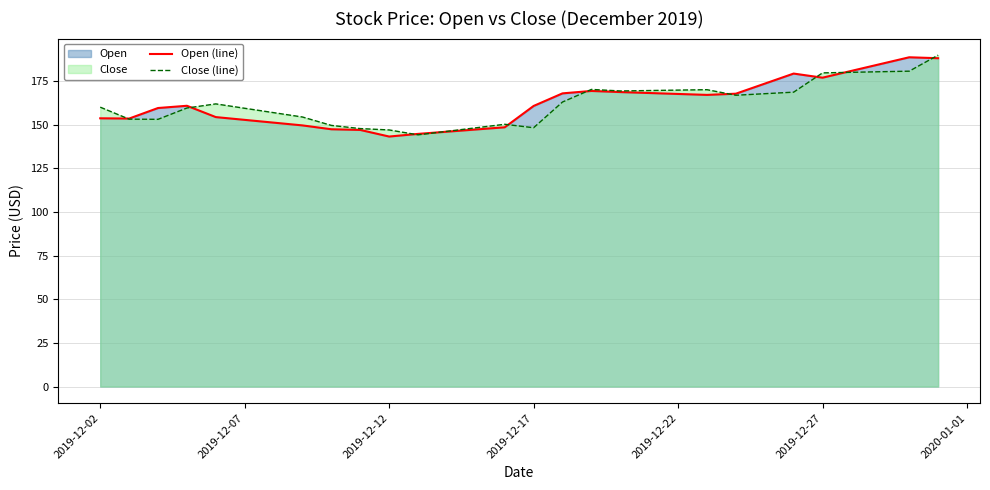

What is the minimum value shown in the chart?

143.2